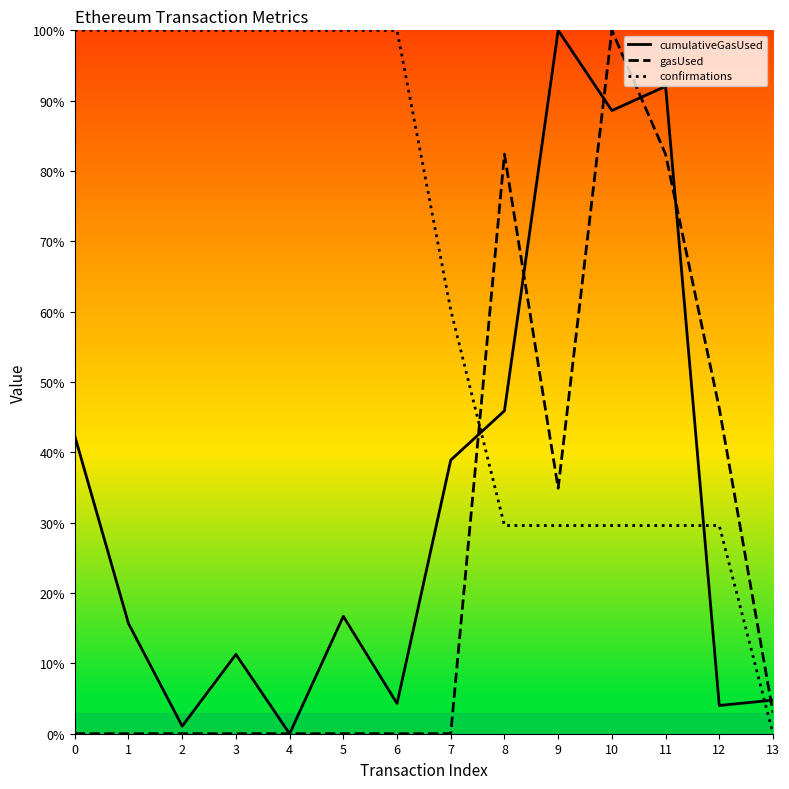

Which series changed the most between 0 and 12?

confirmations